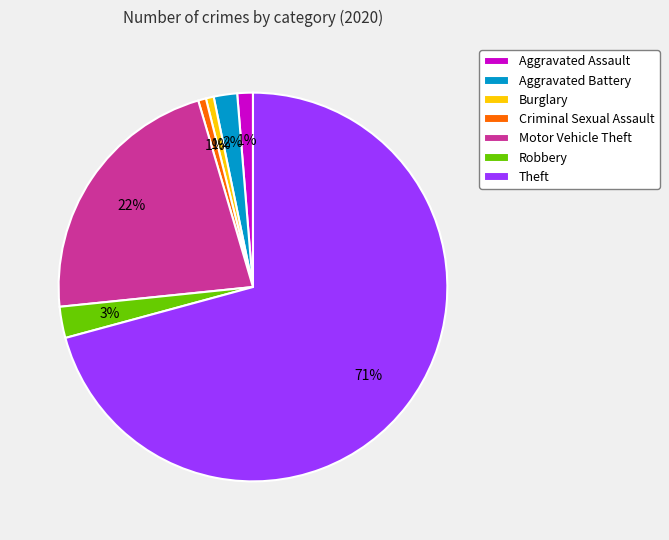

To the nearest percent, what is the average slice percentage?

14%